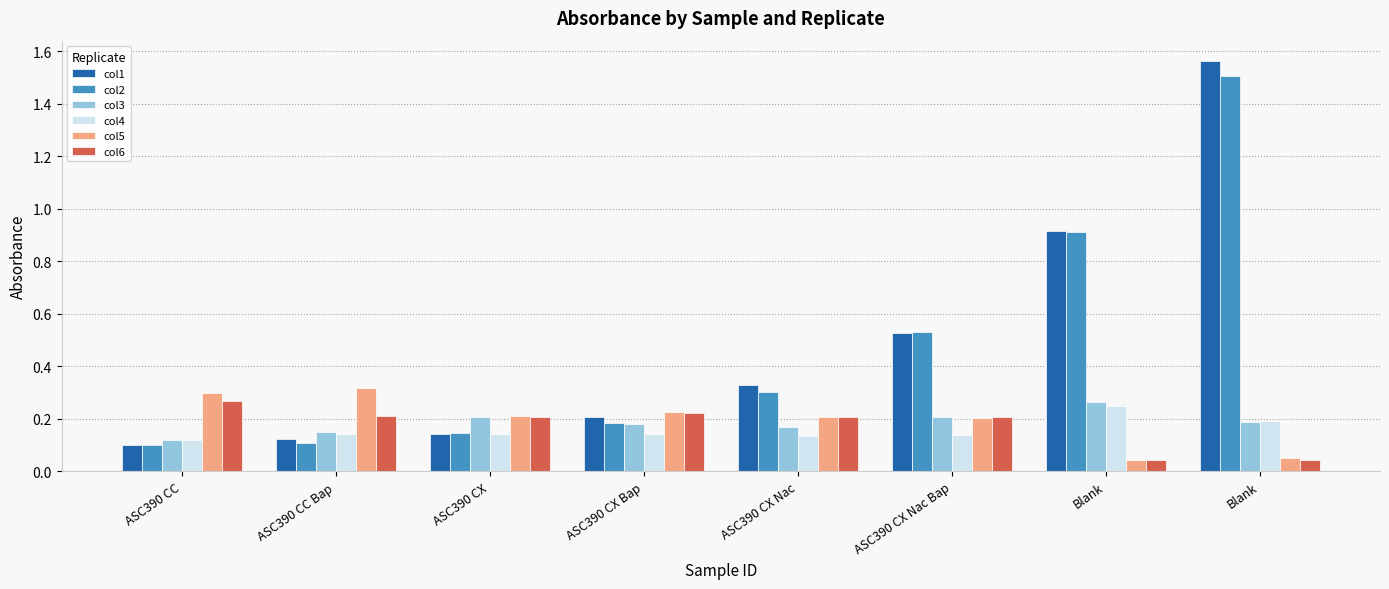

What are all the series names shown in the legend?

col1, col2, col3, col4, col5, col6